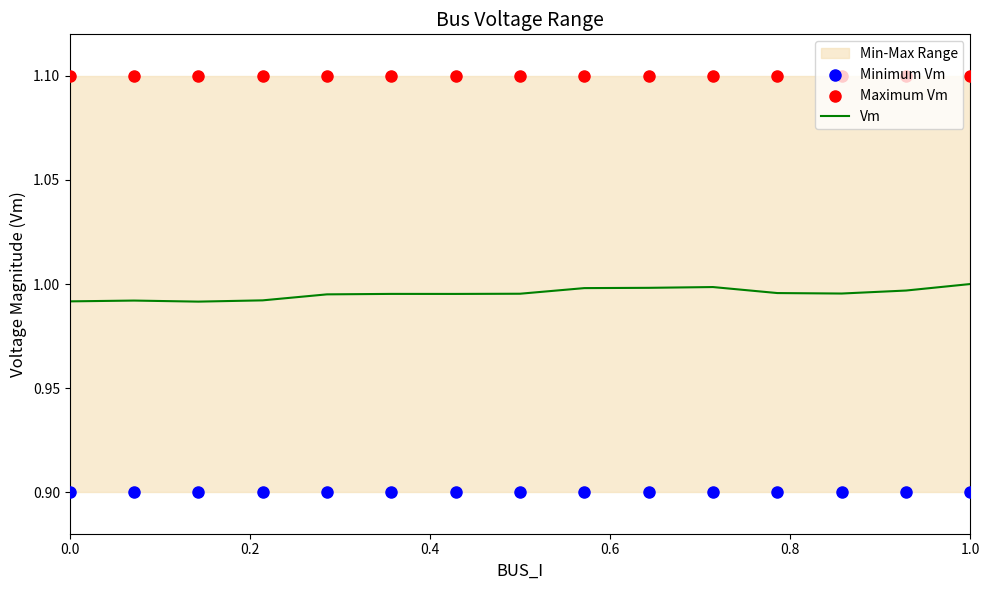

At how many categories does at least one series exceed 1?

15